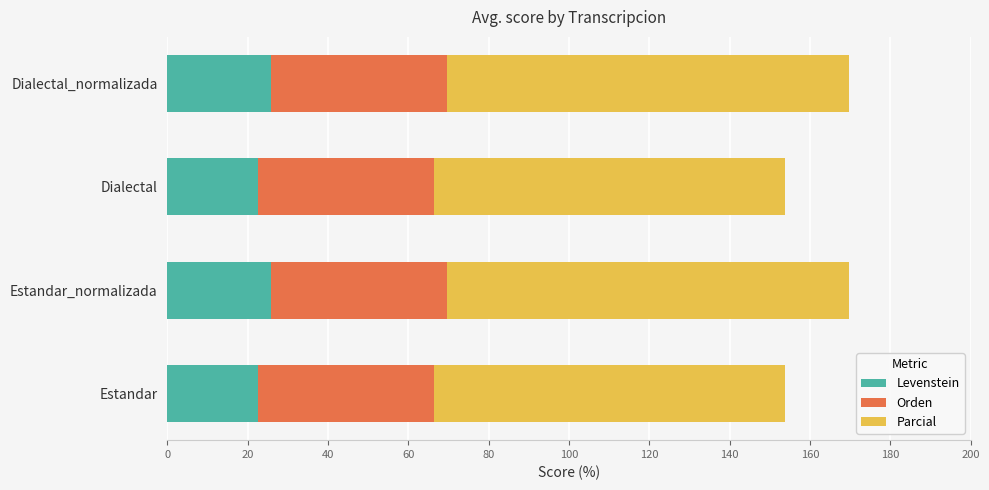

True or false: Levenstein has a value of 32.1 at Estandar.

False